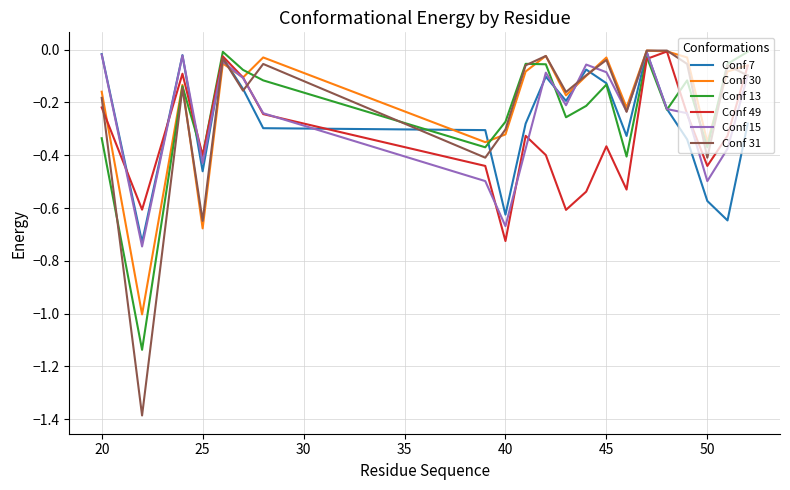

What are all the series names shown in the legend?

Conf 7, Conf 30, Conf 13, Conf 49, Conf 15, Conf 31